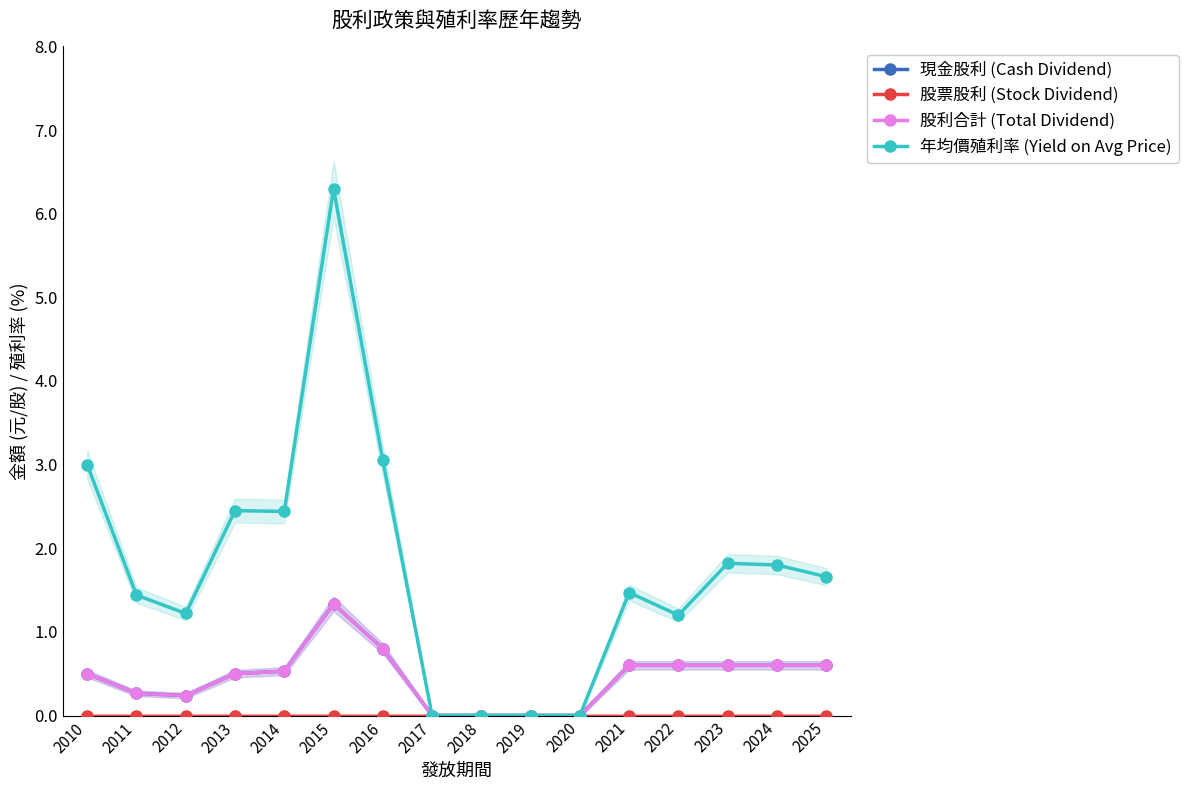

Reading right to left, what are all the values shown in this chart?

現金股利 (Cash Dividend): 2025=0.6	2024=0.6	2023=0.6	2022=0.6	2021=0.6	2020=0.0	2019=0.0	2018=0.0	2017=0.0	2016=0.8	2015=1.3	2014=0.5	2013=0.5	2012=0.2	2011=0.3	2010=0.5
股票股利 (Stock Dividend): 2025=0.0	2024=0.0	2023=0.0	2022=0.0	2021=0.0	2020=0.0	2019=0.0	2018=0.0	2017=0.0	2016=0.0	2015=0.0	2014=0.0	2013=0.0	2012=0.0	2011=0.0	2010=0.0
股利合計 (Total Dividend): 2025=0.6	2024=0.6	2023=0.6	2022=0.6	2021=0.6	2020=0.0	2019=0.0	2018=0.0	2017=0.0	2016=0.8	2015=1.3	2014=0.5	2013=0.5	2012=0.2	2011=0.3	2010=0.5
年均價殖利率 (Yield on Avg Price): 2025=1.7	2024=1.8	2023=1.8	2022=1.2	2021=1.5	2020=0.0	2019=0.0	2018=0.0	2017=0.0	2016=3.0	2015=6.3	2014=2.4	2013=2.5	2012=1.2	2011=1.4	2010=3.0